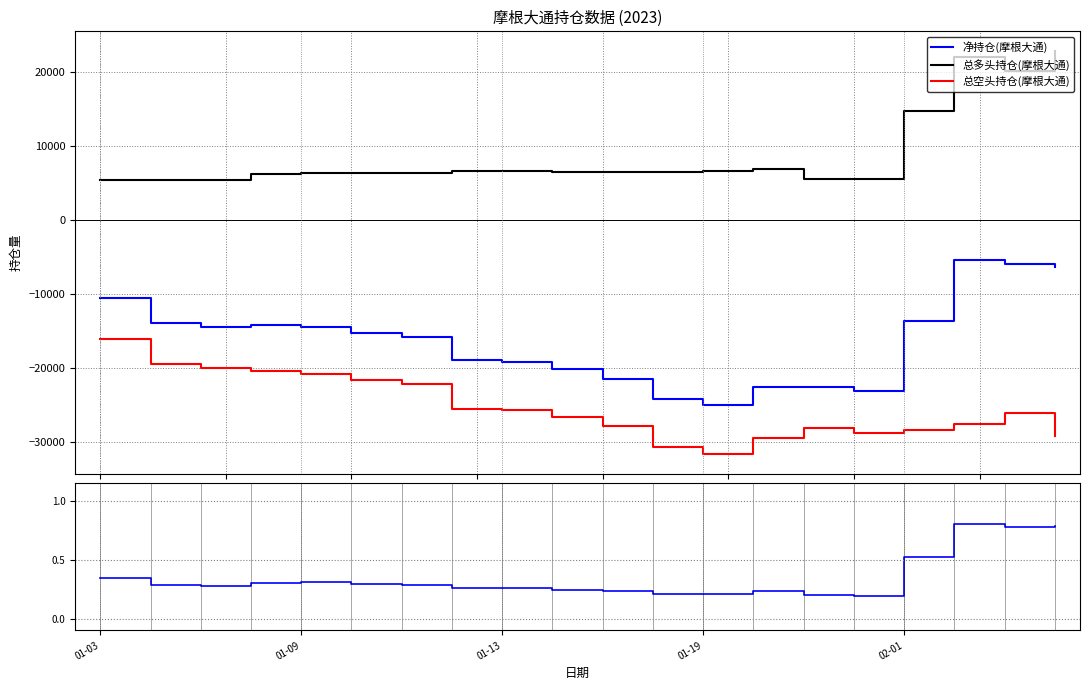

How many values in the 净持仓(摩根大通) series are below -15260?

10